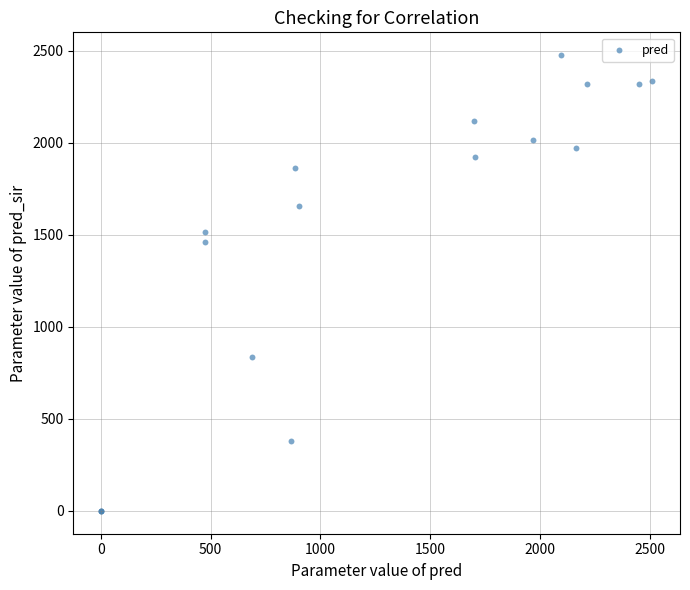

What Y value in the scatter plot is closest to 1237?

1461.0